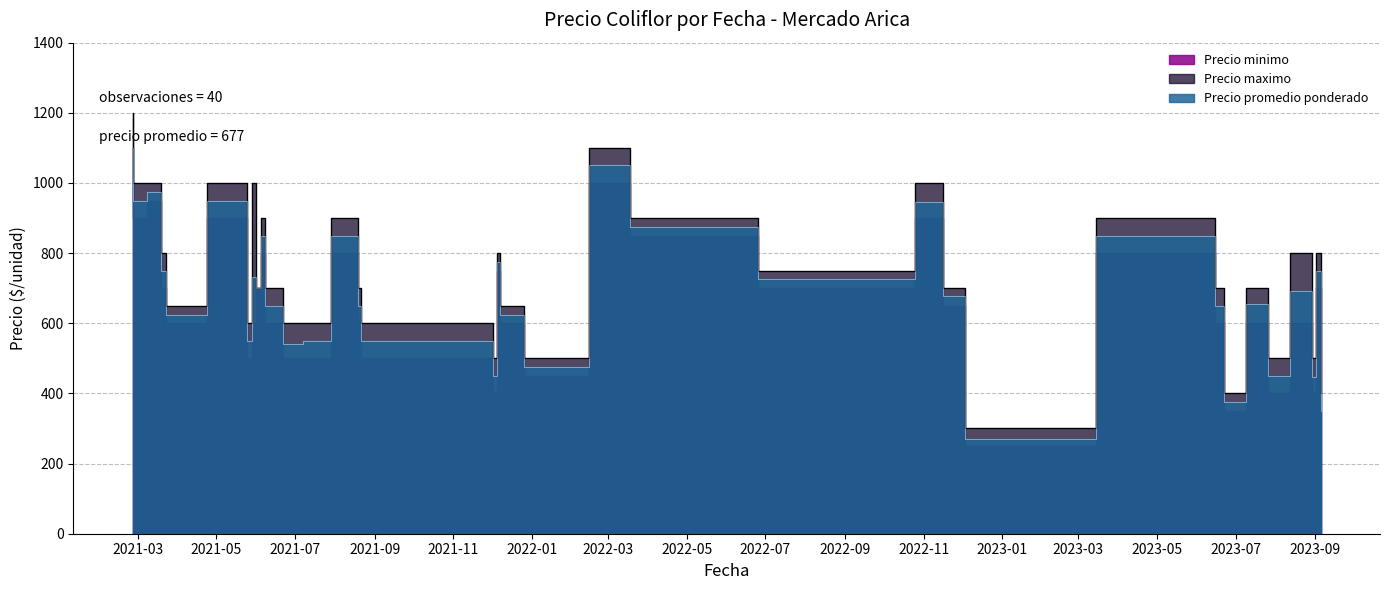

How many data points does each series have?

40